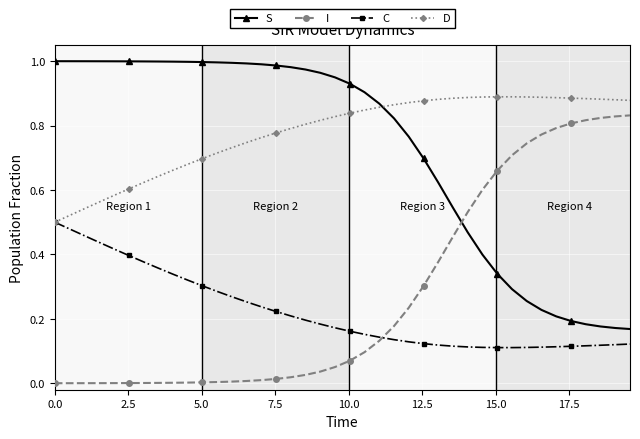

Is this an area chart (filled region under the line)?

No